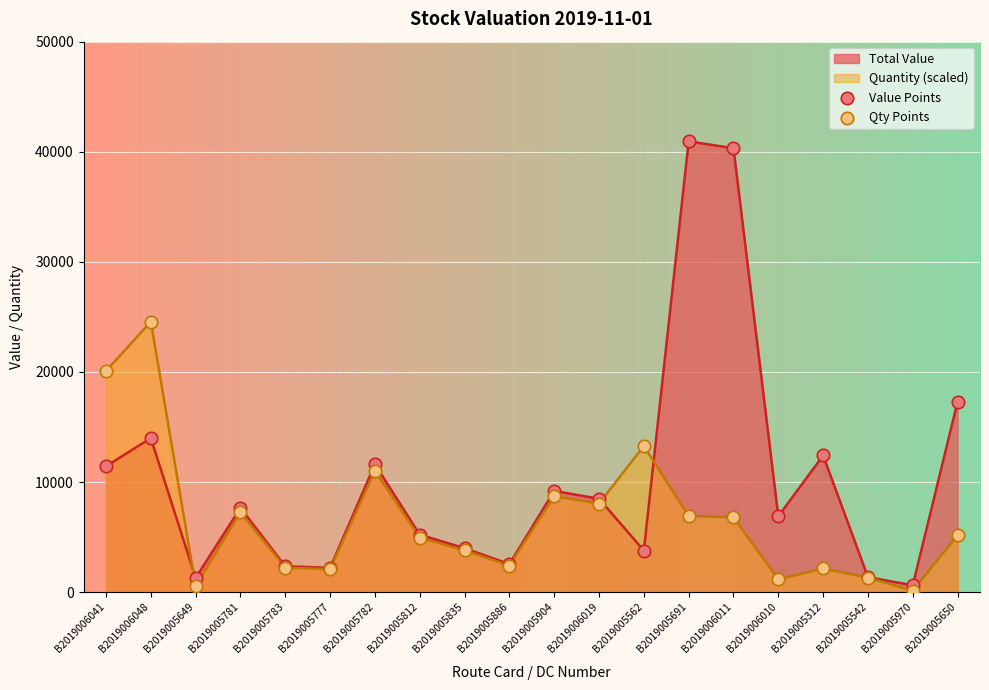

Which series contains the highest Y value?

Value Points